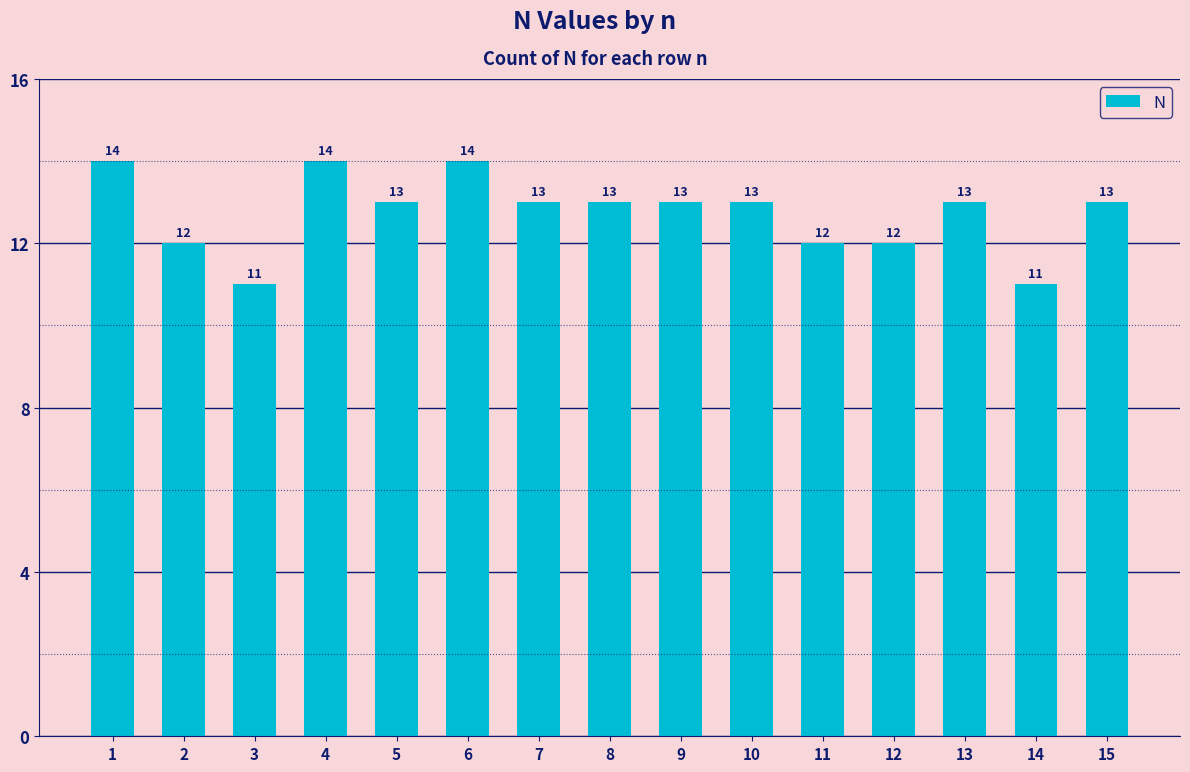

What is the difference between the second highest and second lowest values?

3